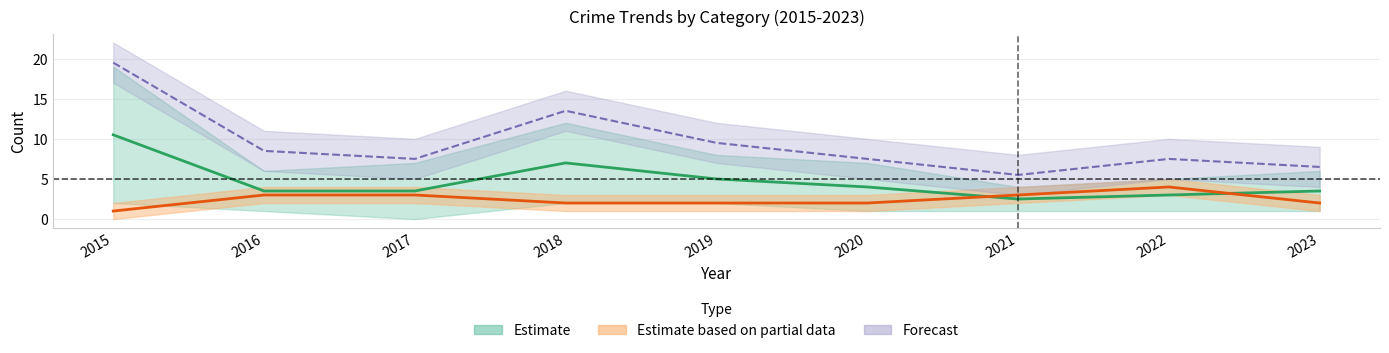

Between which two adjacent categories do Aggravated Battery and Robbery first intersect?

2020 and 2021